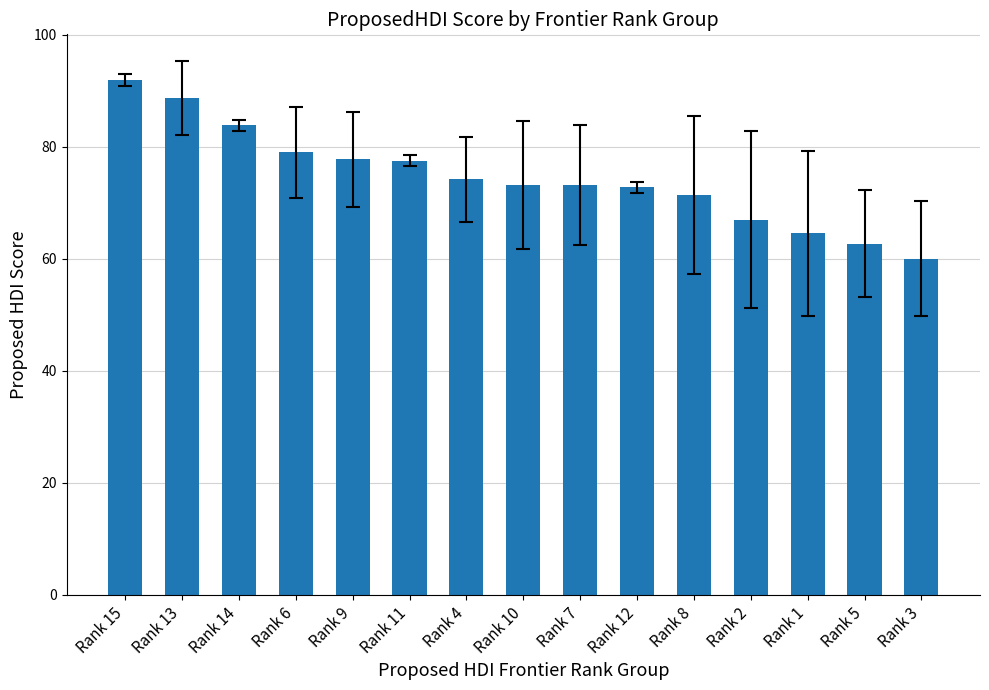

What is the label of the 1st bar from the left?

Rank 15